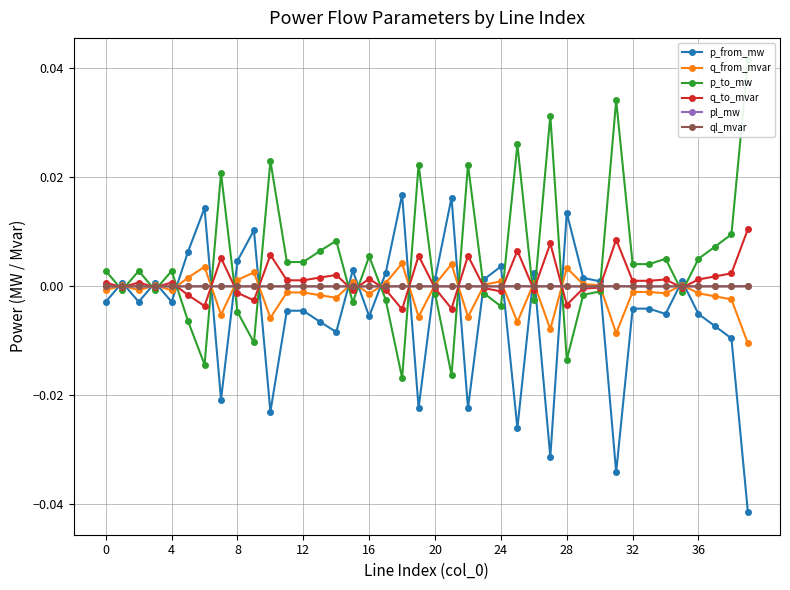

At how many categories does at least one series exceed 0?

40